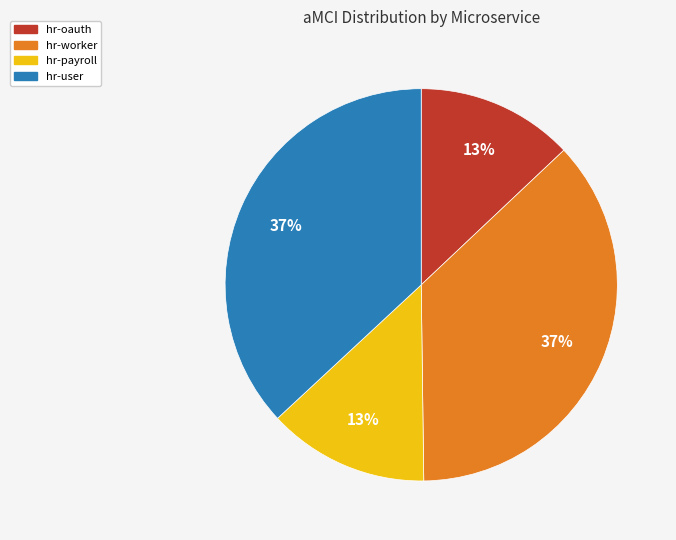

Is it true that hr-worker is 37% of the pie?

True